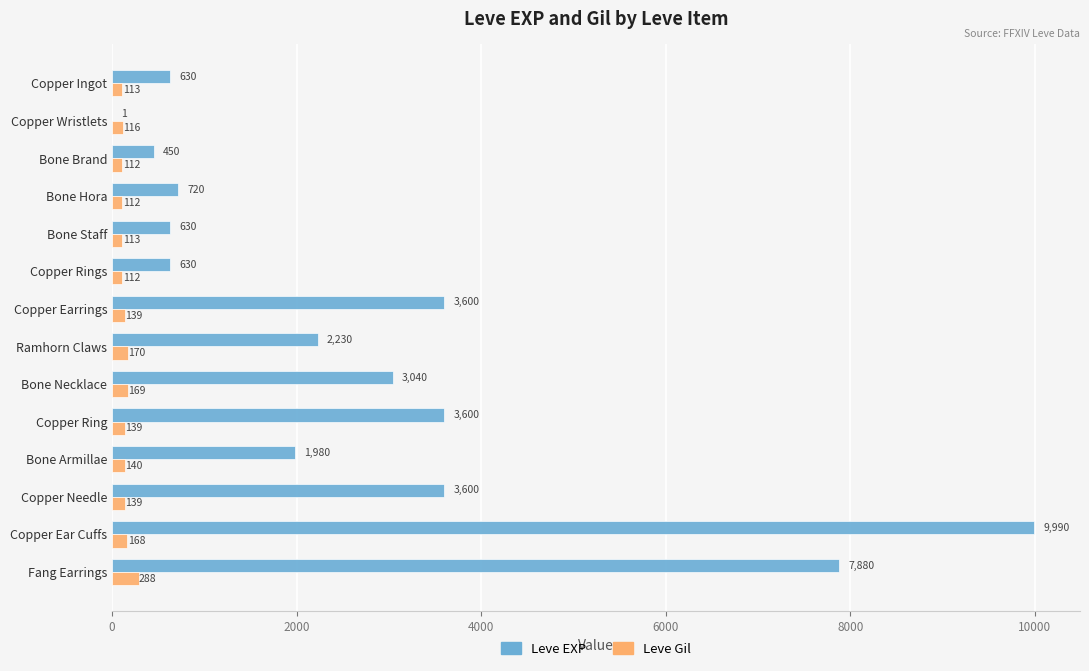

What is the highest value of the Leve EXP series?

9990